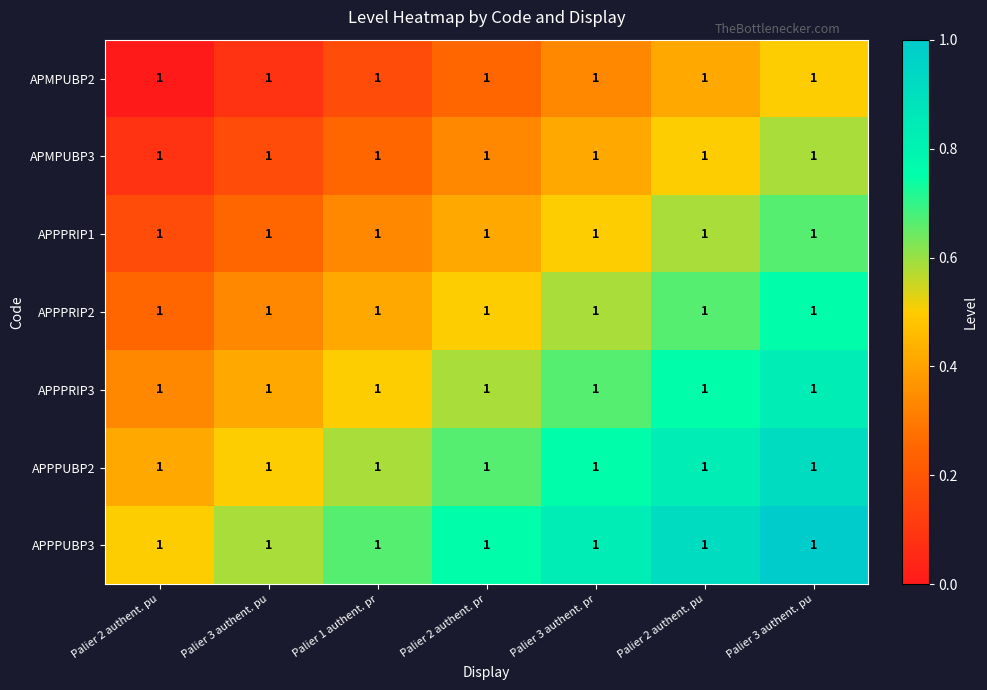

At which category is the sum across all series the highest?

Palier 3 authent. pu